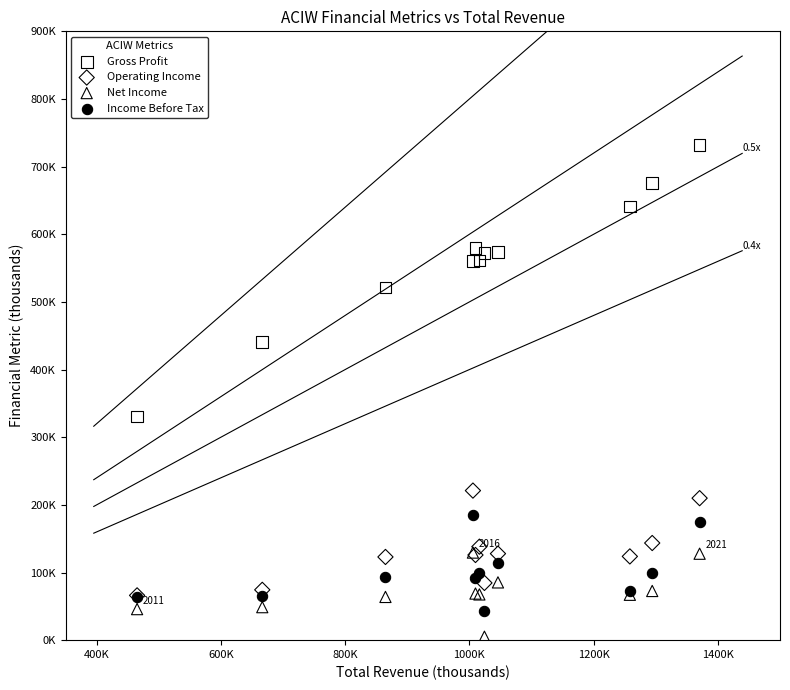

Which series has the largest Y range (max minus min)?

Gross Profit